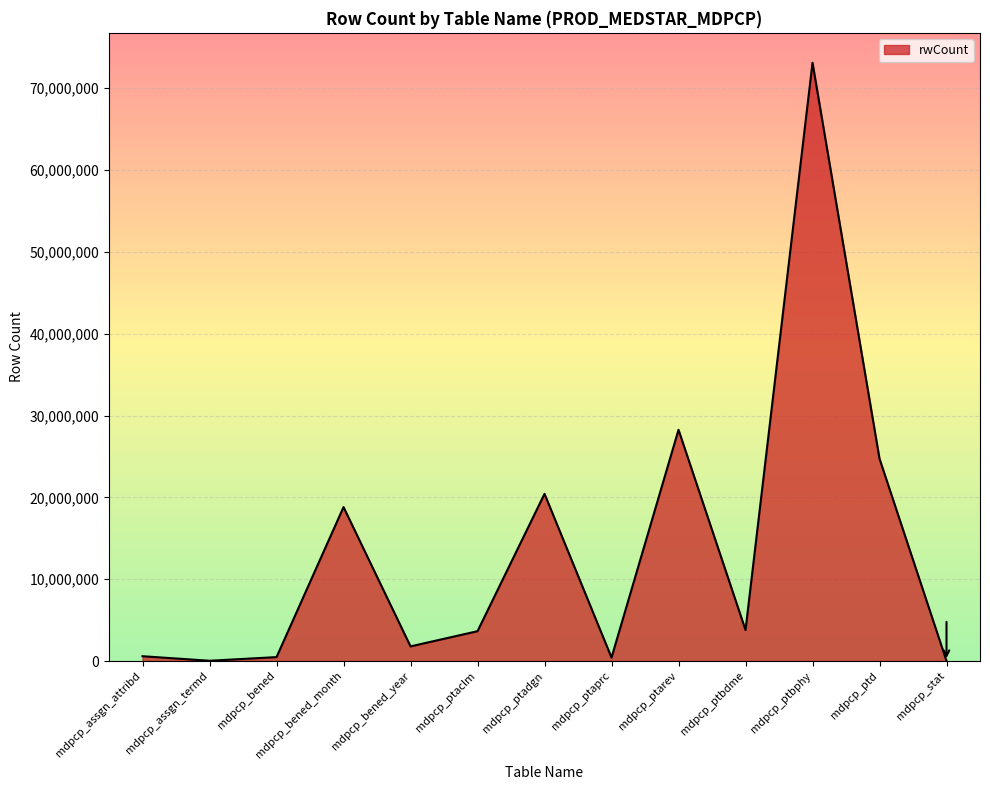

What is the difference between the second highest and second lowest values?

28227786